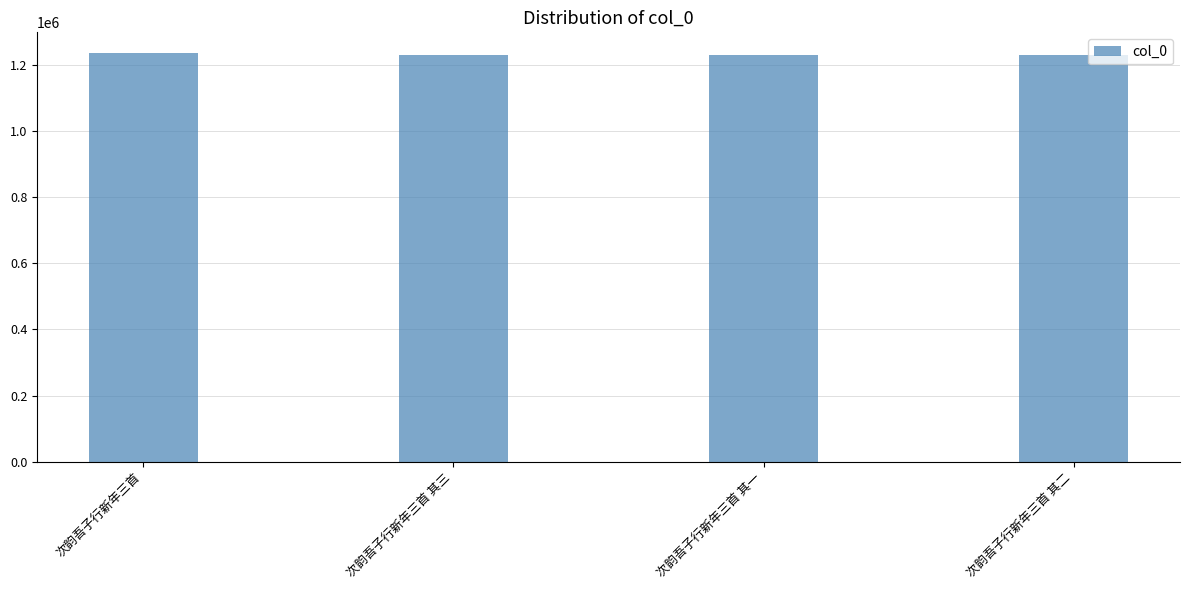

Approximately how many times larger is the value at 次韵吾子行新年三首 compared to 次韵吾子行新年三首 其一?

1.0